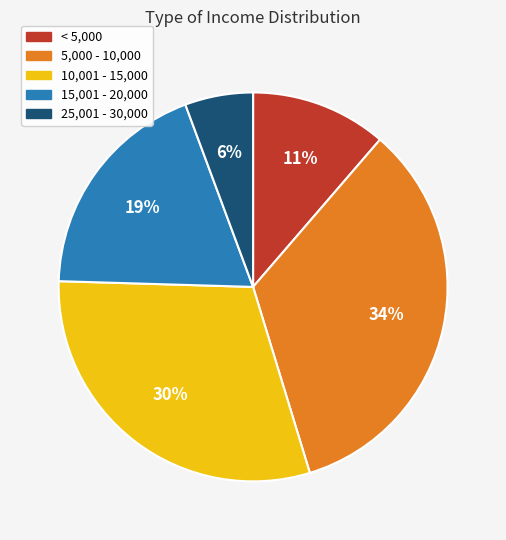

Which category has the biggest portion of the pie?

5,000 - 10,000